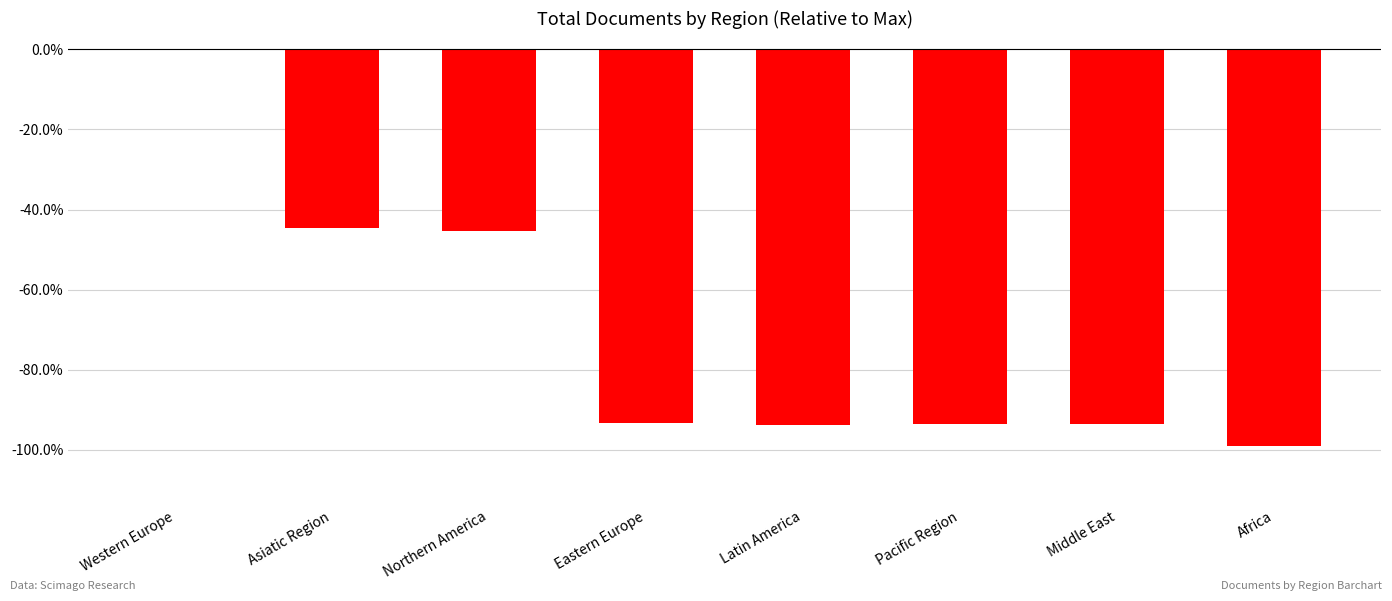

What is the sum of the values at Asiatic Region and Africa?

-143.7